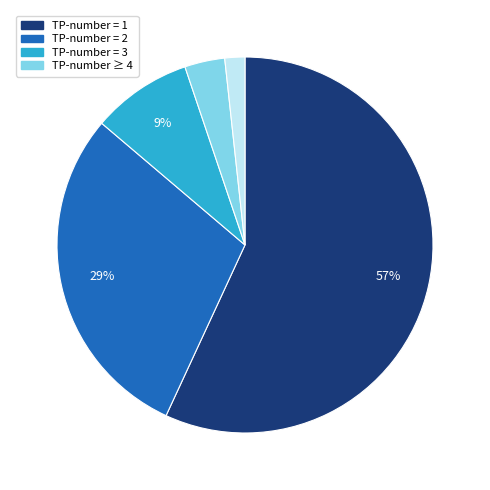

Count the number of slices in the pie.

5